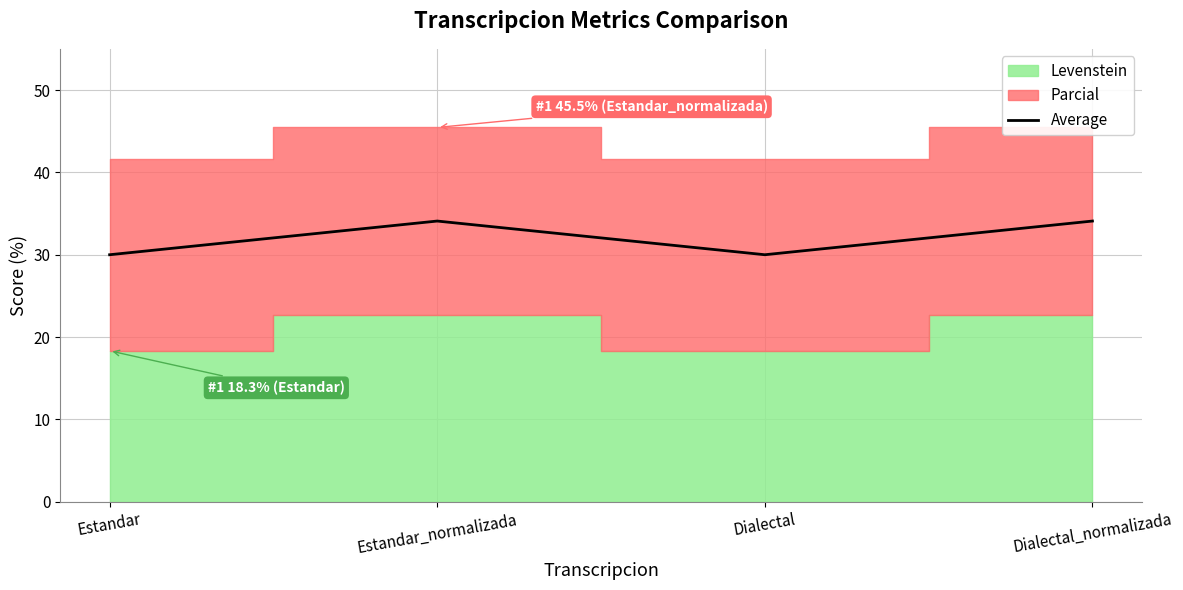

Is it true that the value at Estandar_normalizada is 34.1?

True